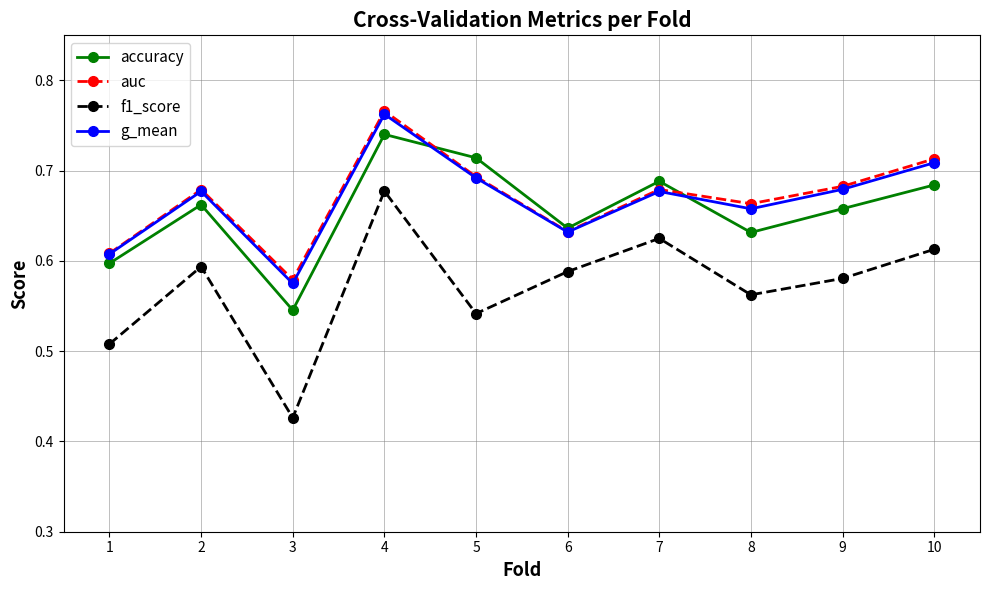

Which label corresponds to the largest value in the chart?

4